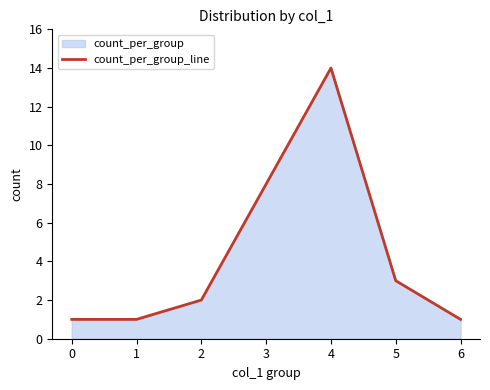

Reading left to right, extract all data points from this chart.

1	1	2	8	14	3	1